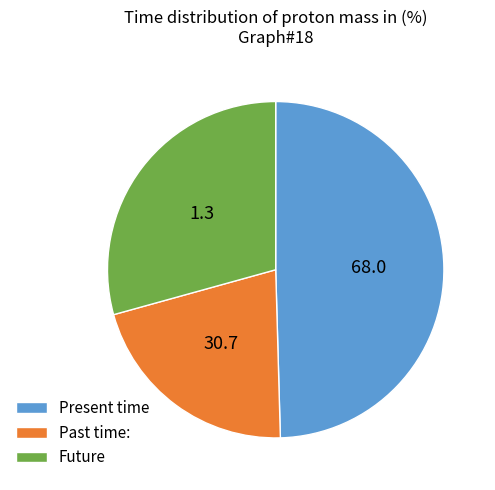

The Future slice represents 29% of the pie. True or false?

True